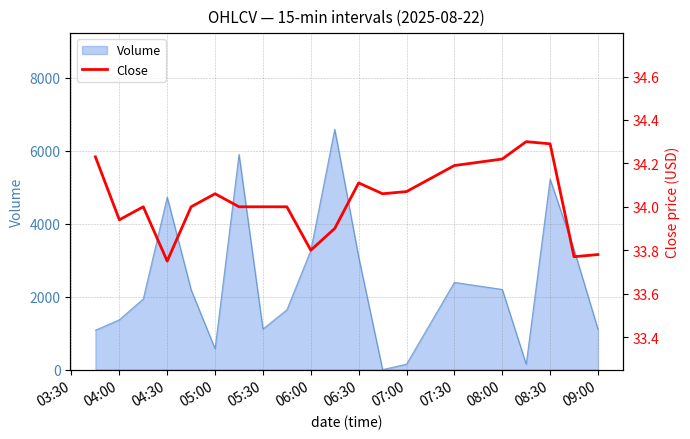

The value of Volume at 08:30 is 2870. True or false?

False